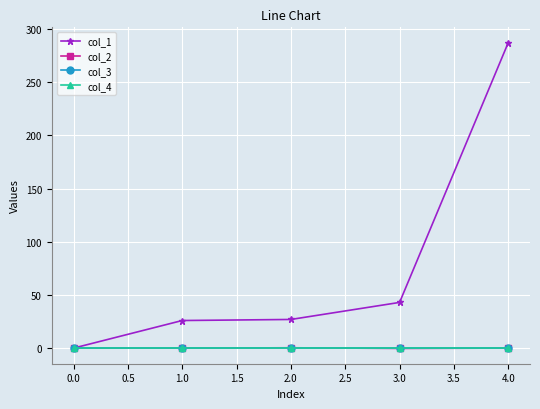

Is this an area chart (filled region under the line)?

No